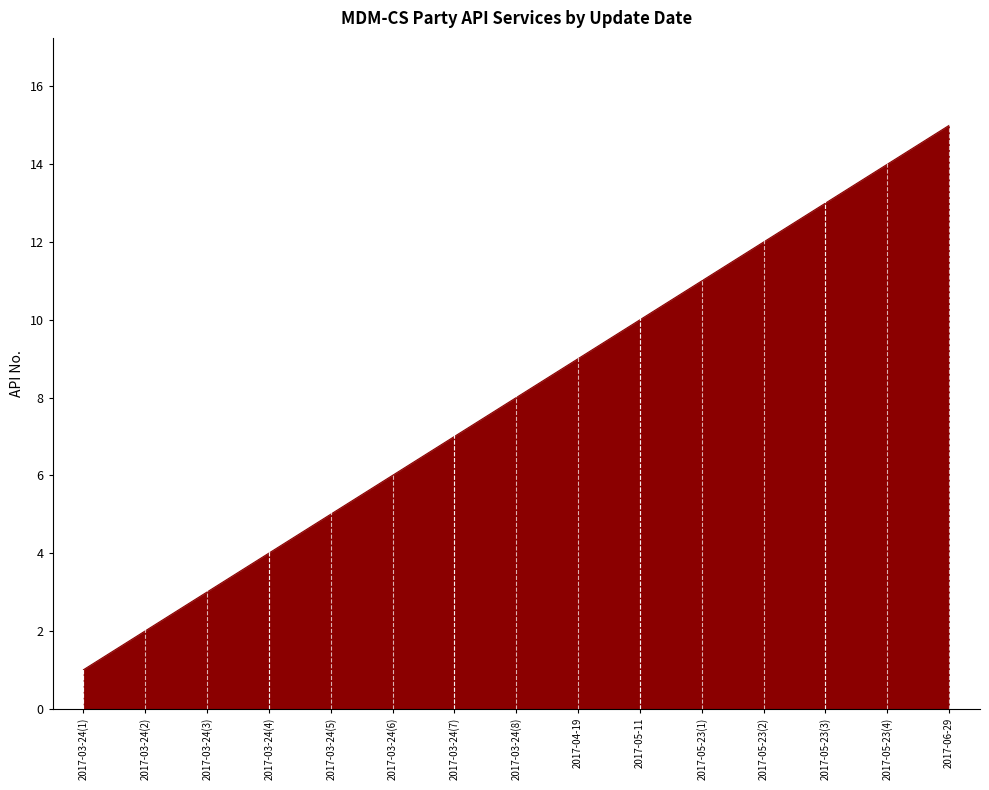

List the labels in order of value, largest first.

2017-06-29, 2017-05-23(4), 2017-05-23(3), 2017-05-23(2), 2017-05-23(1), 2017-05-11, 2017-04-19, 2017-03-24(8), 2017-03-24(7), 2017-03-24(6), 2017-03-24(5), 2017-03-24(4), 2017-03-24(3), 2017-03-24(2), 2017-03-24(1)